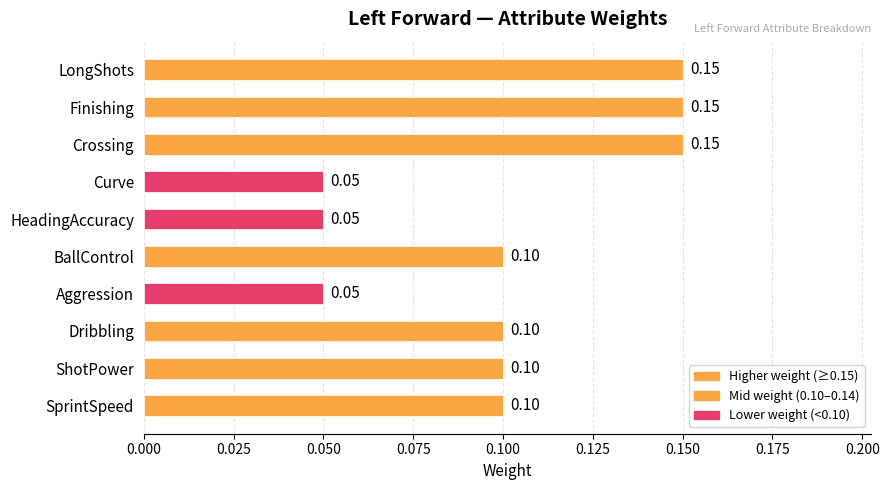

What is the difference between the second highest and second lowest values?

0.1